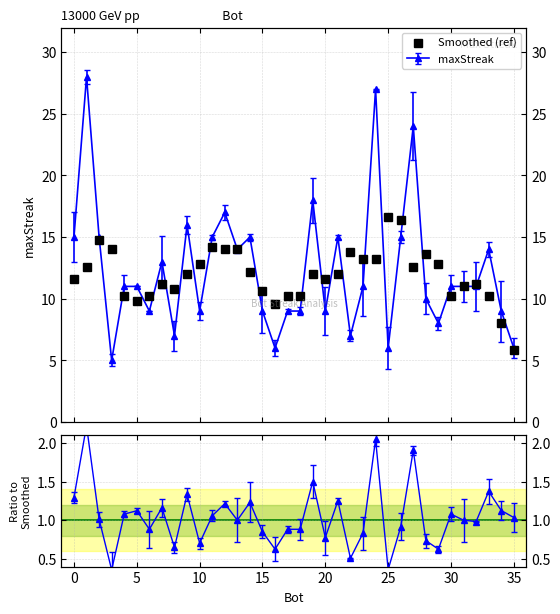

What is the change in value from 35 to 26?

+5.6